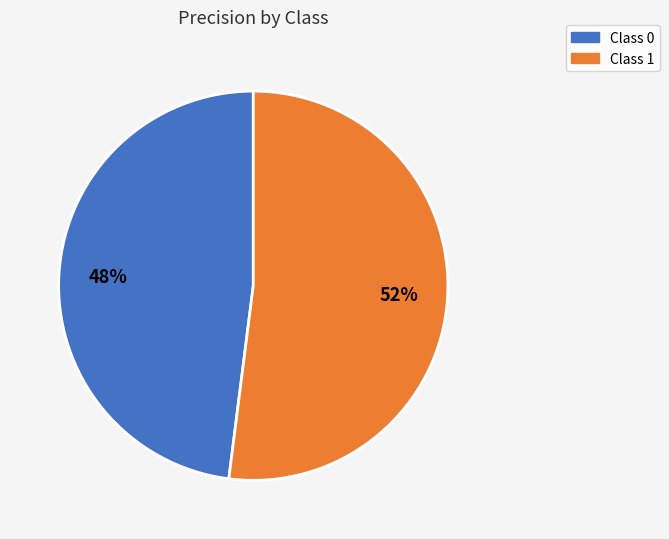

To the nearest percent, what is the difference between the largest and smallest slice percentages?

4%